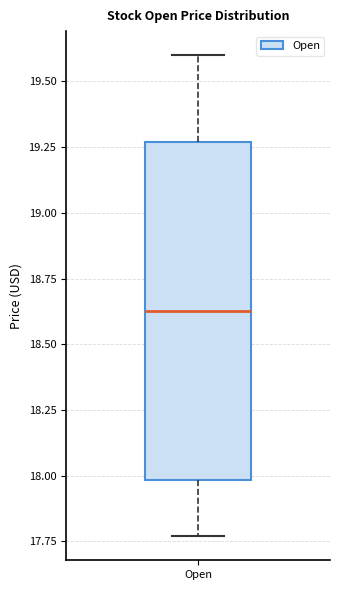

Transcribe this box plot: give where the median line is, the range the box spans, and where the two whiskers end, as read against the y-axis. The values are not printed on the chart, so give them approximately, as read against the axis.

median 18.65, box 18.00 to 19.25, whiskers 17.75 to 19.60